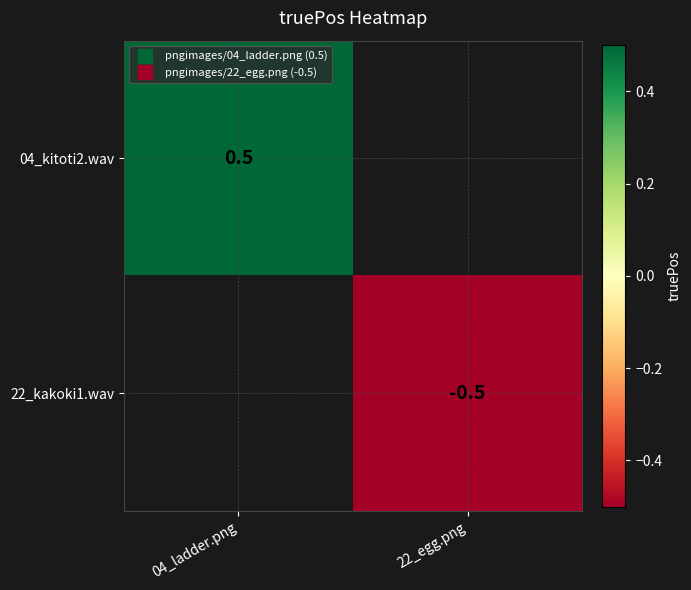

Which series has the widest spread of values?

04_kitoti2.wav